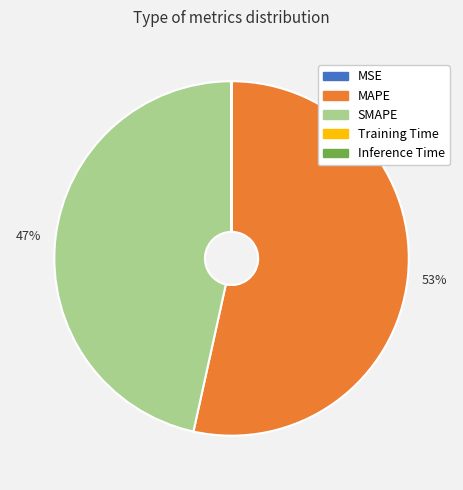

To the nearest percent, what portion does SMAPE represent?

47%